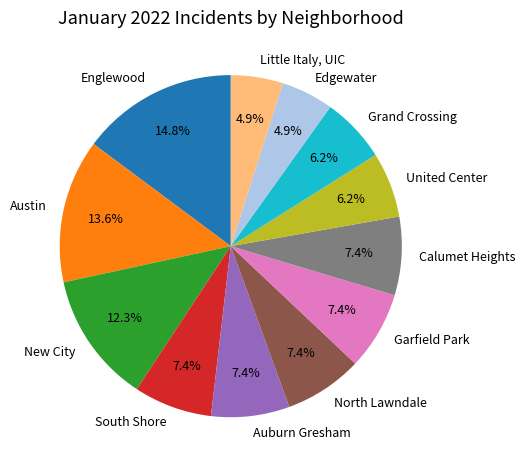

The Englewood slice represents 29% of the pie. True or false?

False